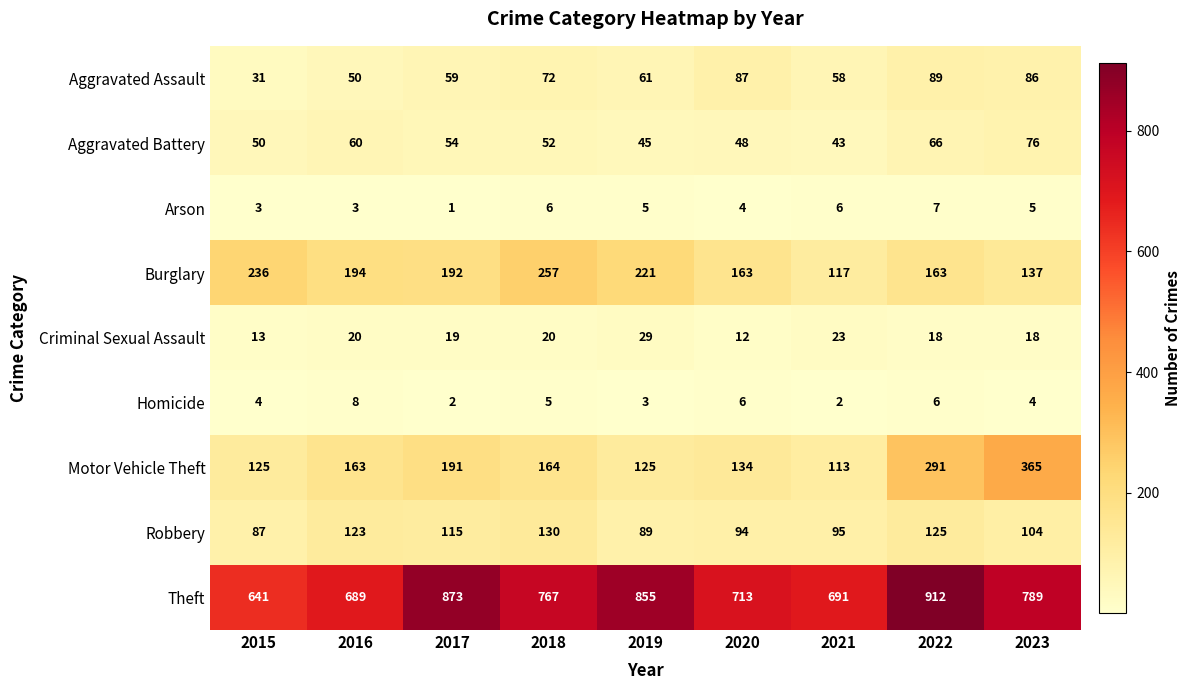

Which series has the largest range (max minus min)?

Theft